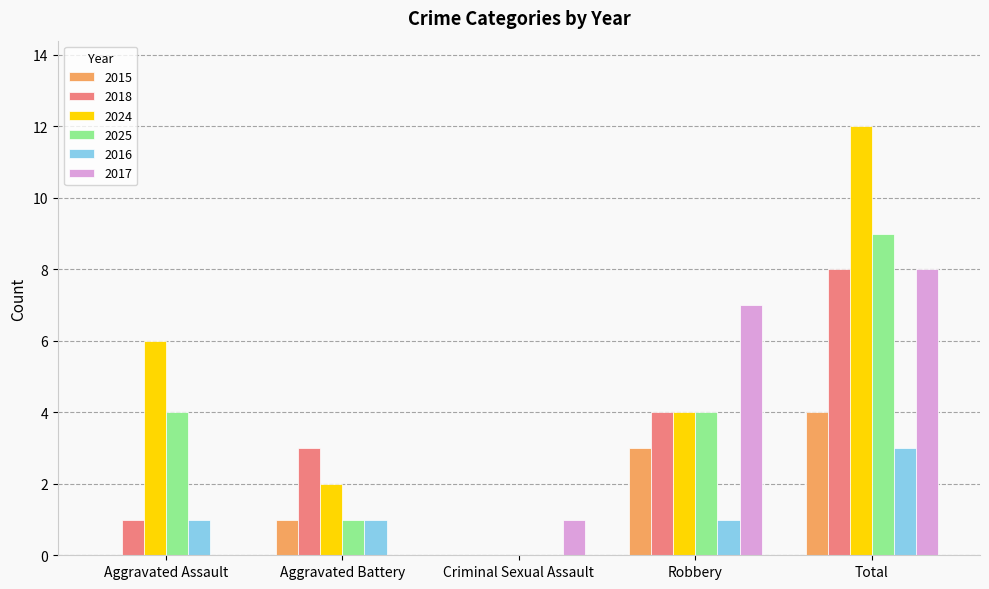

Which series changed the most between Aggravated Battery and Total?

2024